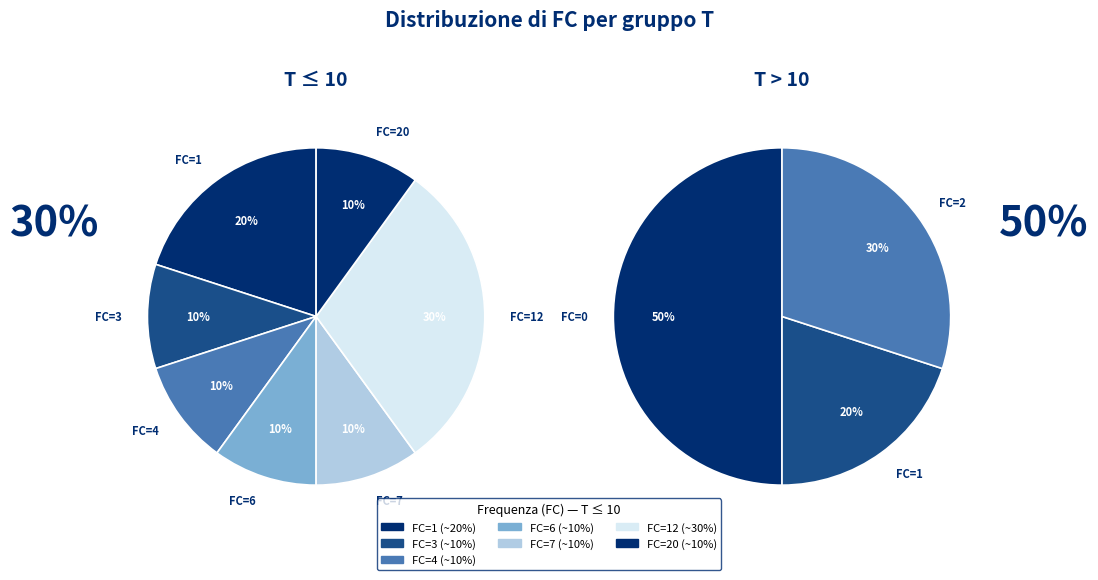

Is the sum of FC_2 and FC_3 greater than half?

No